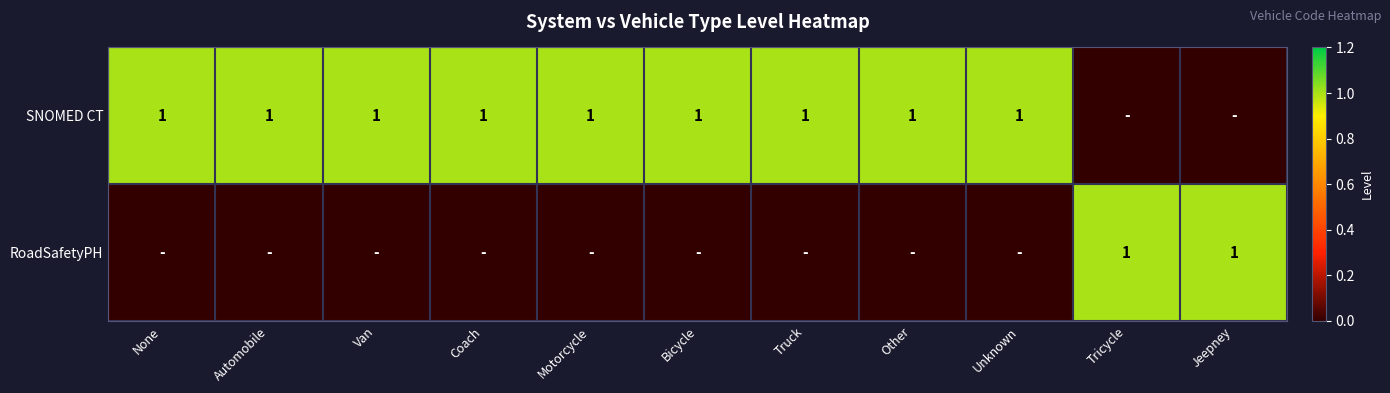

Is it true that SNOMED CT equals 0 at Other?

False